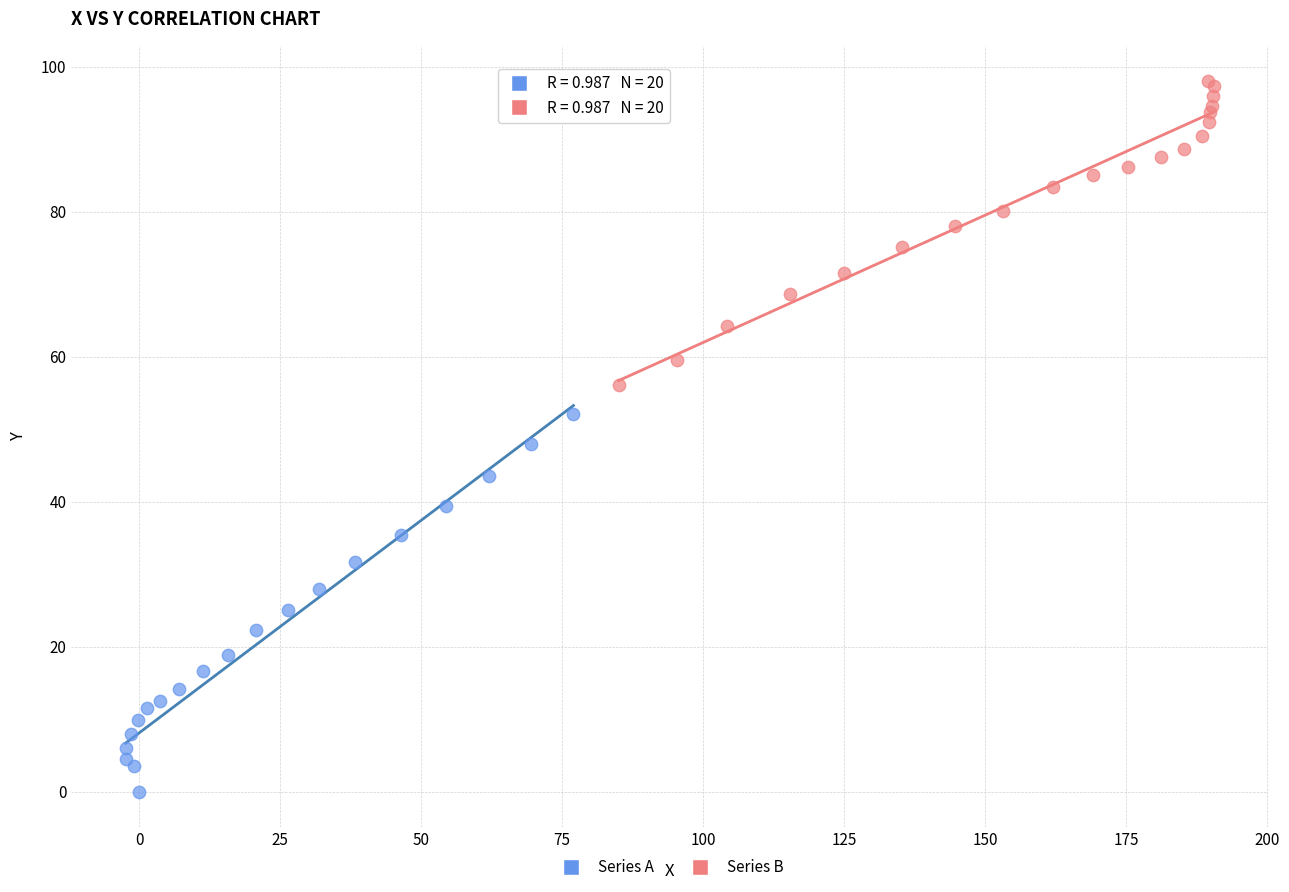

Which series reaches the minimum Y coordinate?

Series A